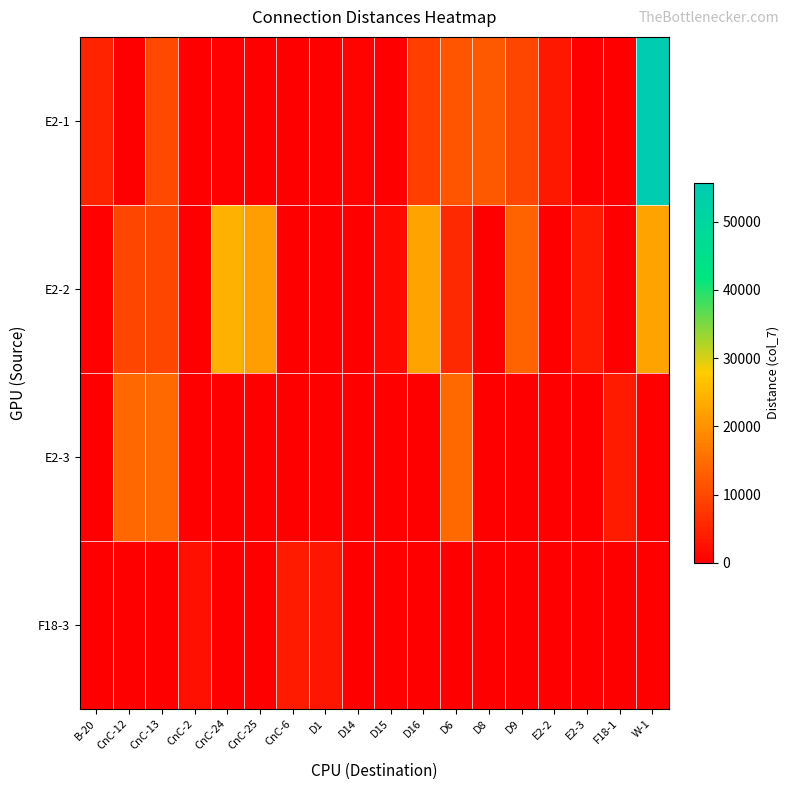

How many series are shown in this chart?

4